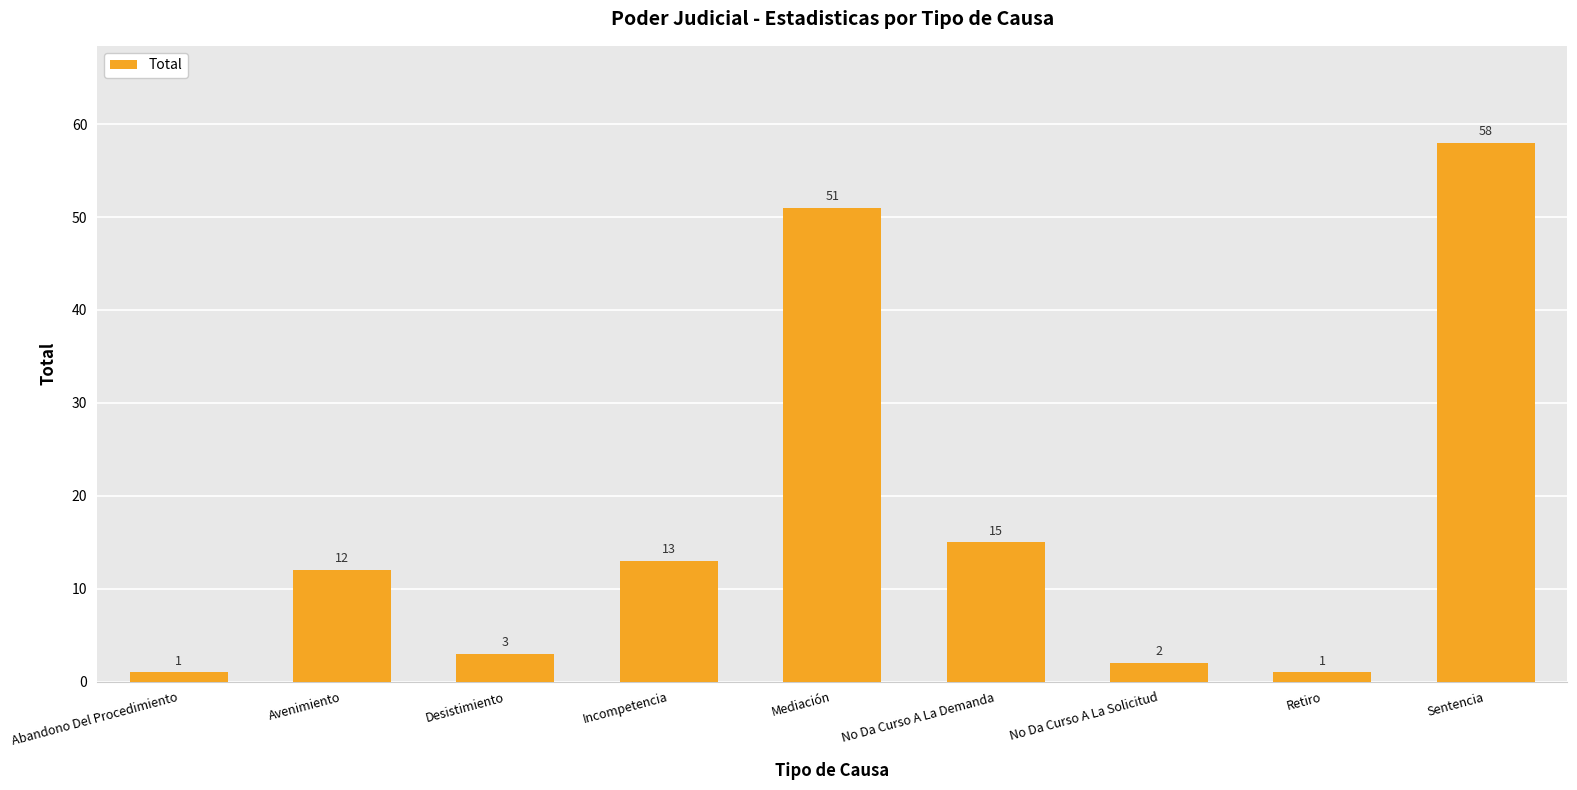

What value does the data have at No Da Curso A La Demanda?

15